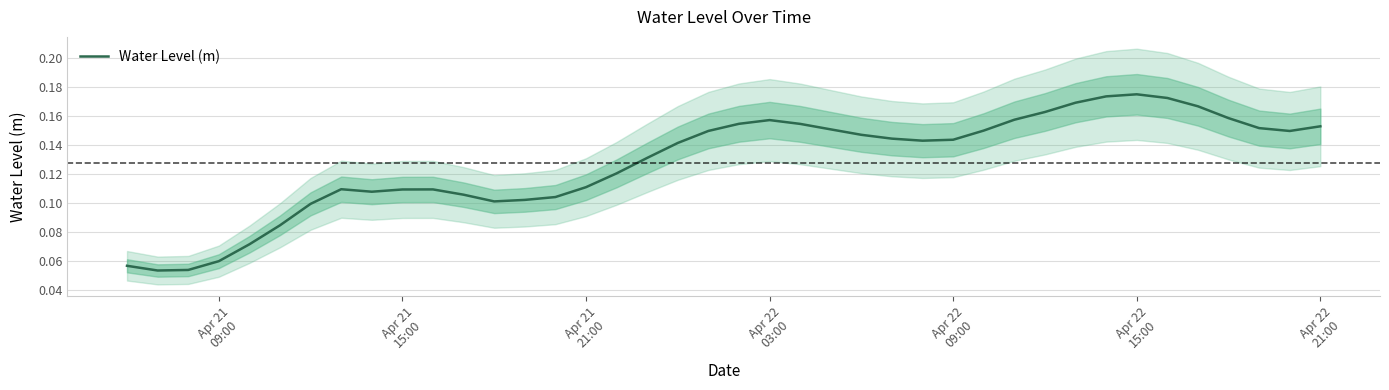

What is the value of the 11th point from the left?

0.1